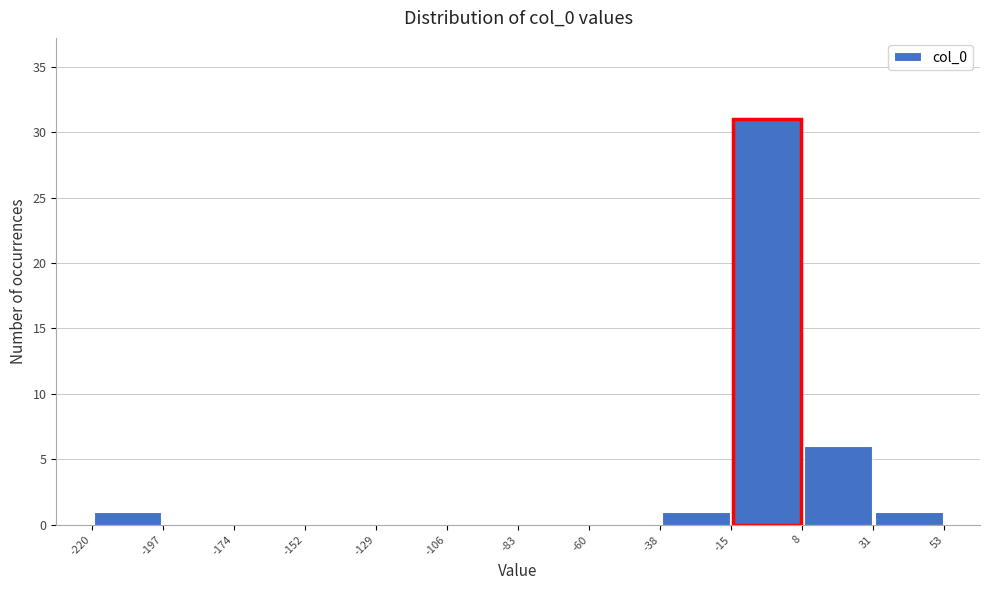

What is the height of the bar covering 31 to 53 on the x-axis? The values are not printed on the chart, so give them approximately, as read against the axis.

1